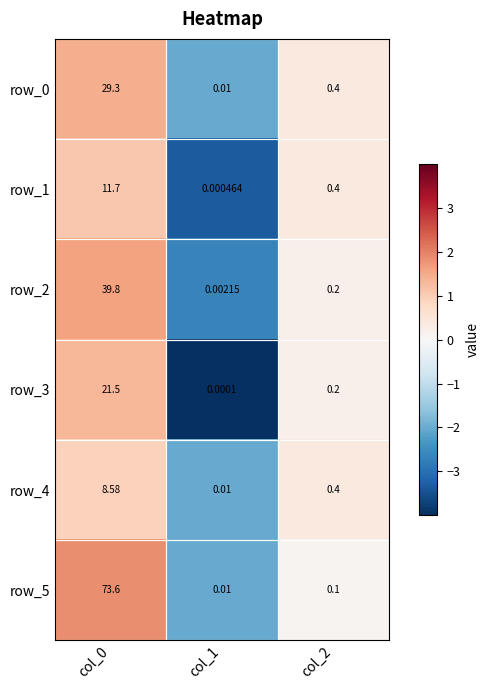

Read the row_1 value at col_0.

11.7